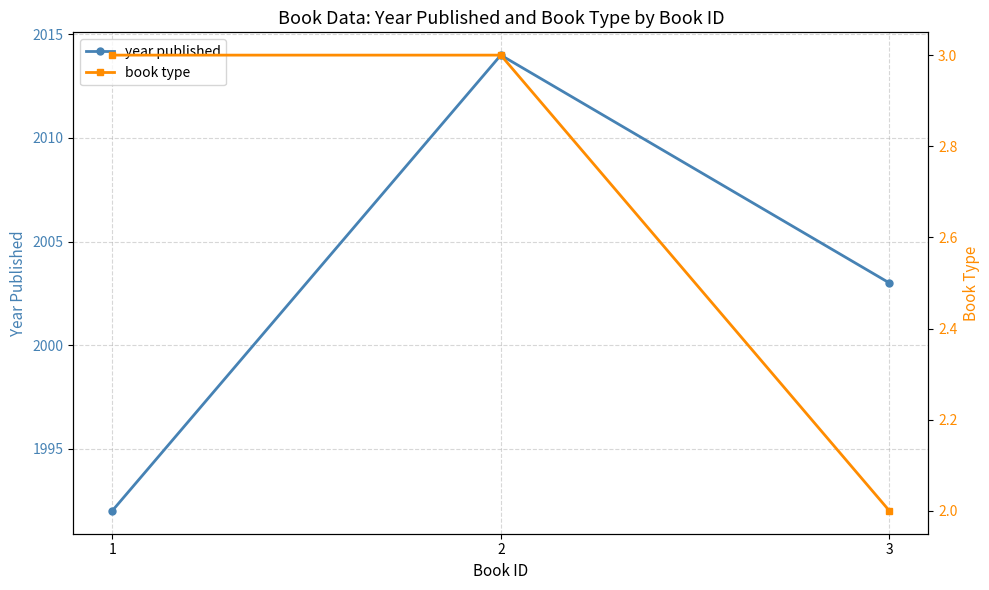

Does the chart have visible grid lines?

Yes